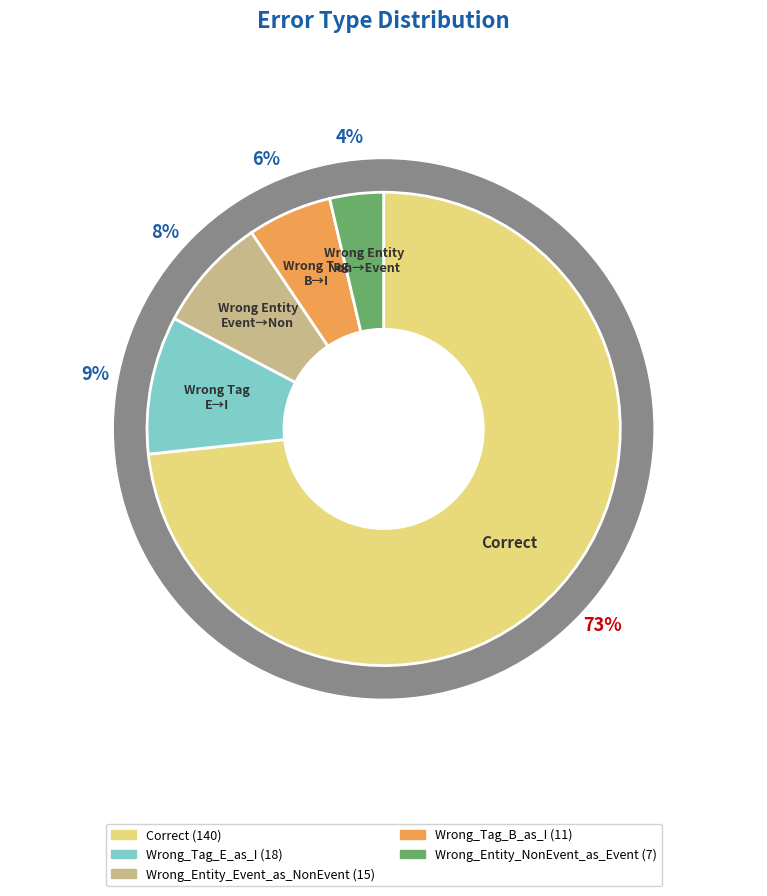

To the nearest percent, what percentage of the pie is Wrong_Tag_E_as_I?

9%